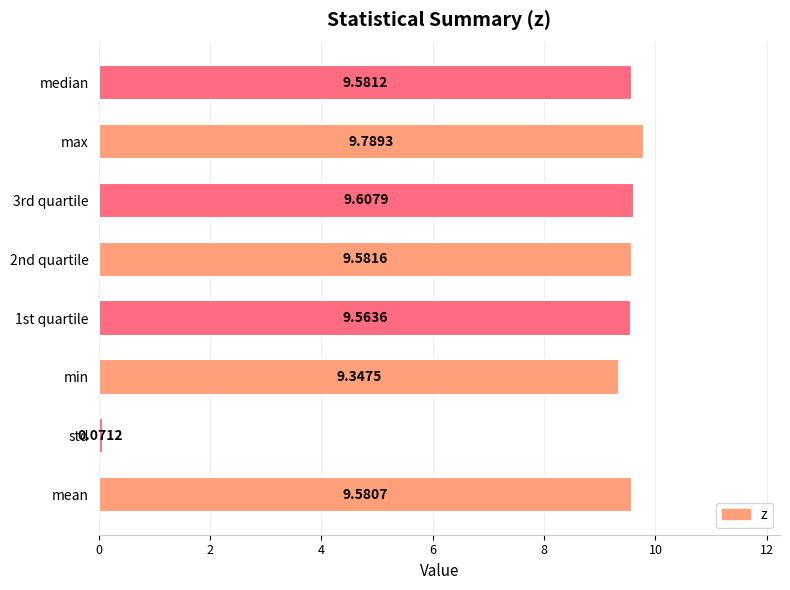

Approximately how many times larger is the value at max compared to min?

1.0